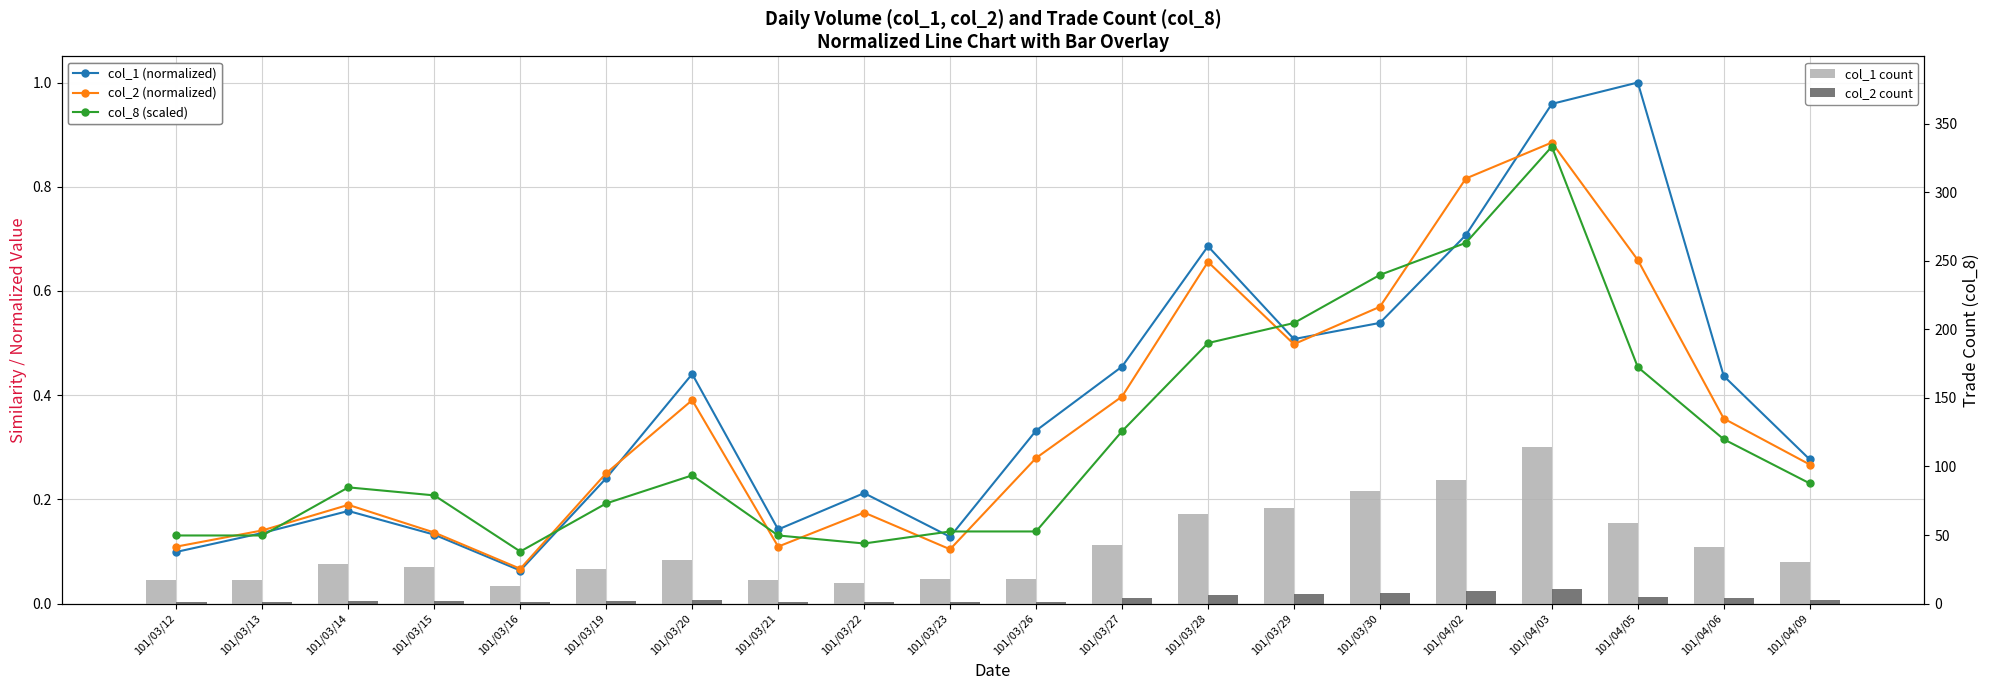

What is the difference between the col_2 count values at 101/04/09 and 101/03/21?

2.0